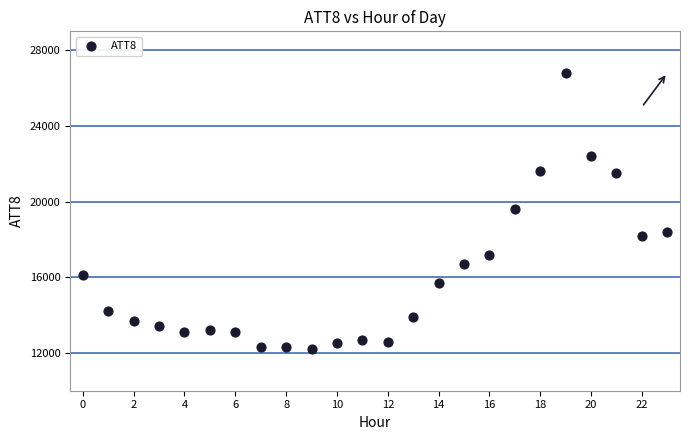

What is the range of Y values (max minus min)?

14600